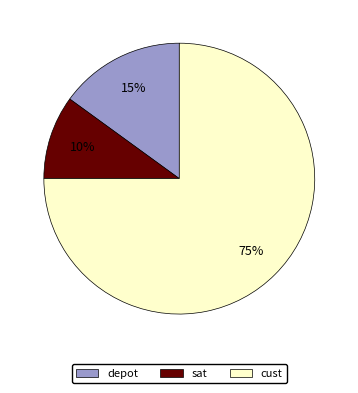

Does any single category account for the majority?

Yes